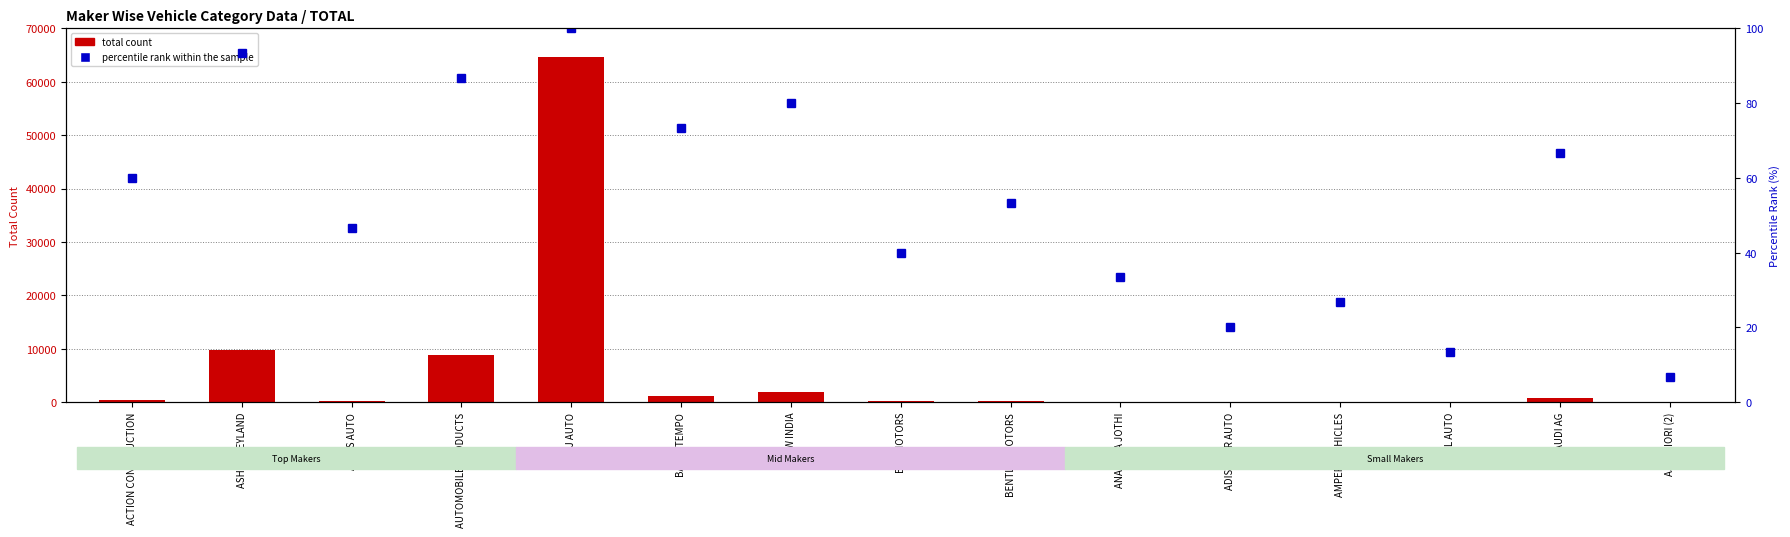

Does the chart contain stacked bars?

No